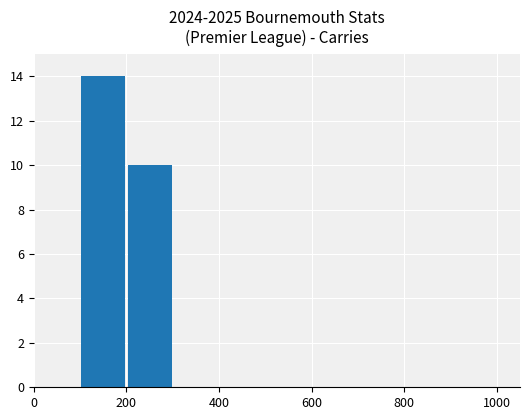

What is the sum of all values?

24